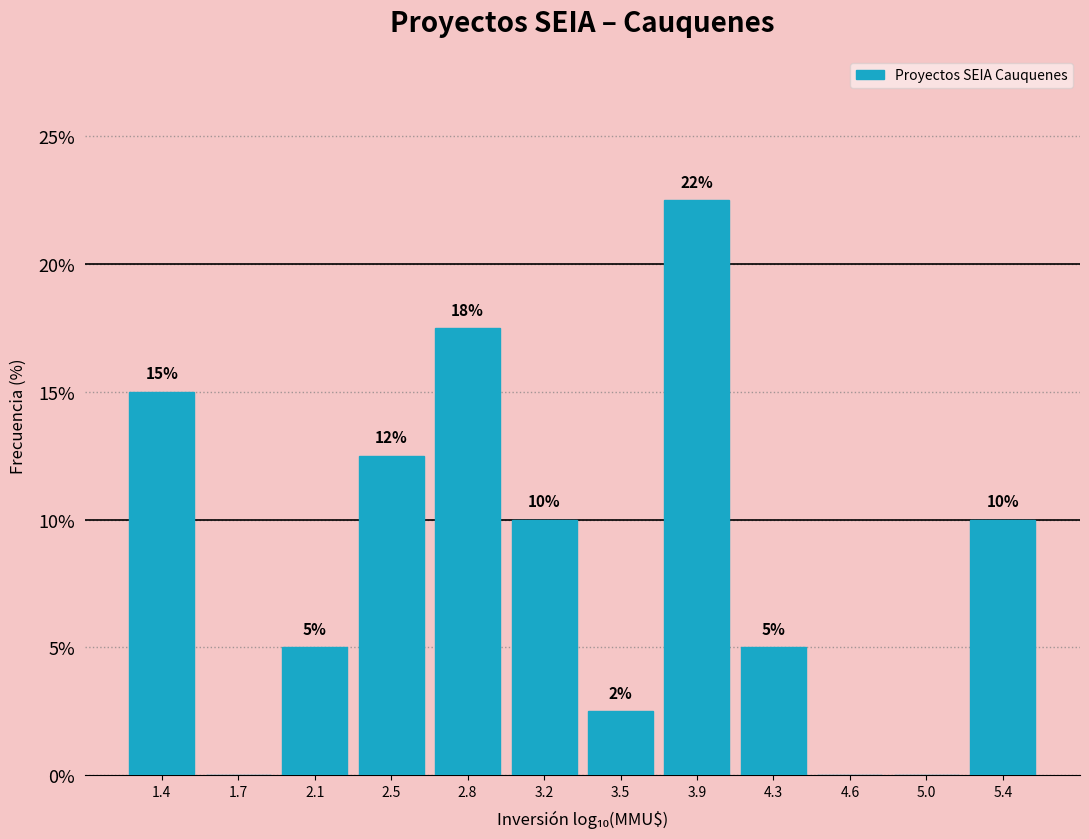

Is it true that the value at 4.6 is 0.0?

True